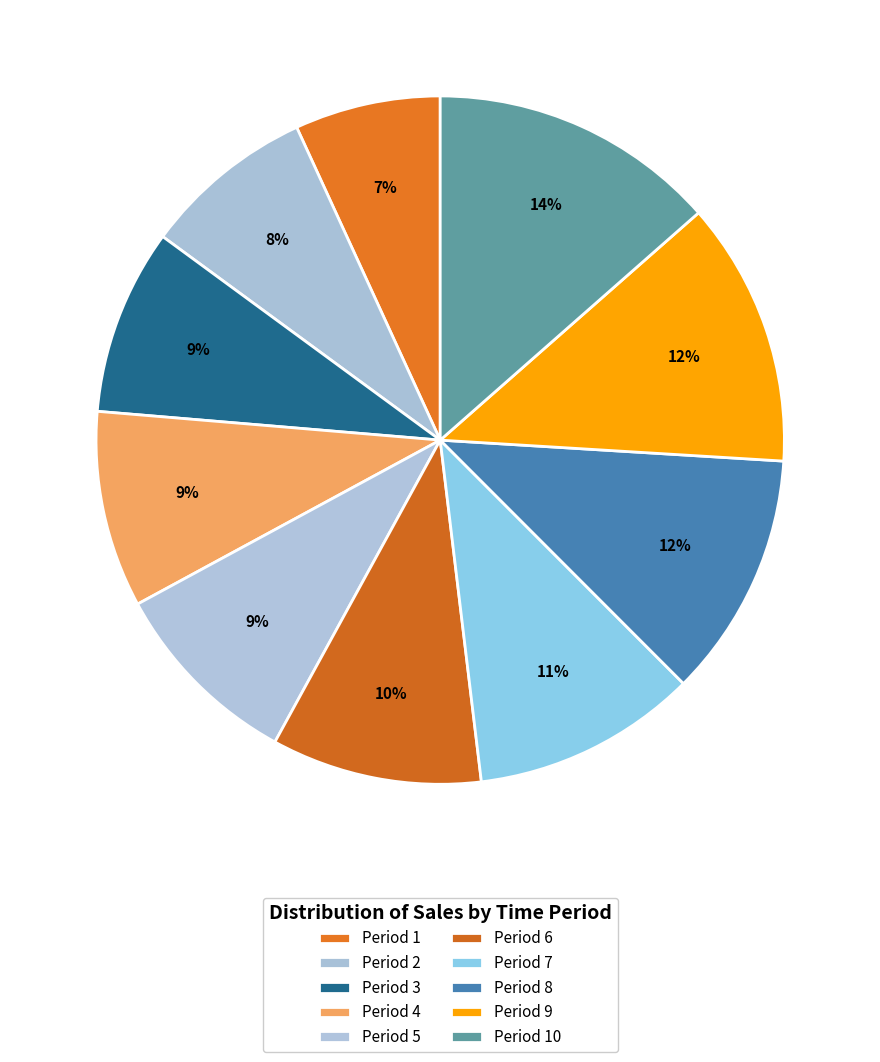

Which slice is the smallest?

1